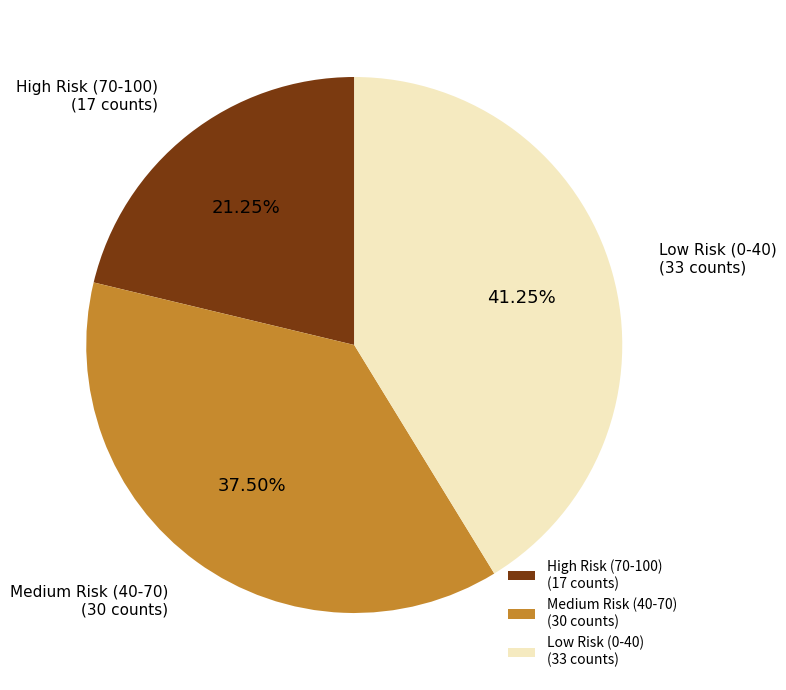

Which slice is the smallest?

High Risk (70-100)